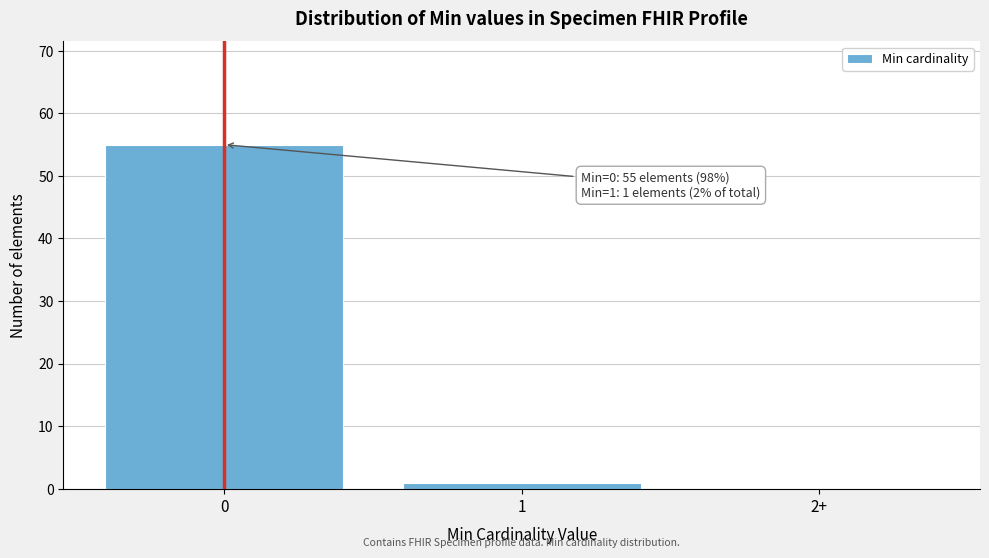

Reading left to right, what are all the values shown in this chart?

0=55	1=1	2+=0